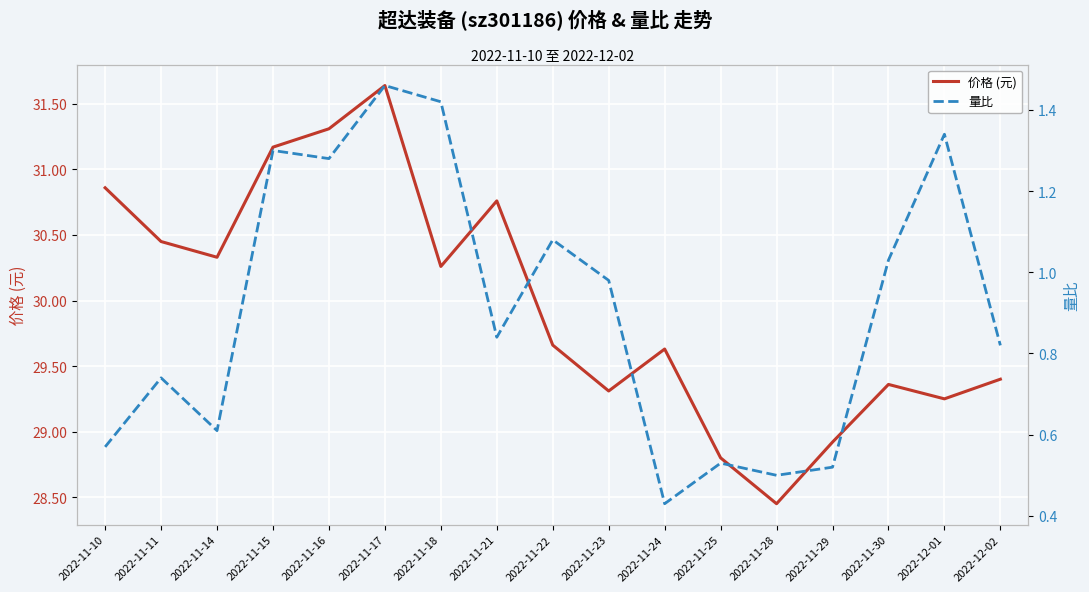

What is the difference between the second highest and minimum values in the 价格 (元) series?

2.9